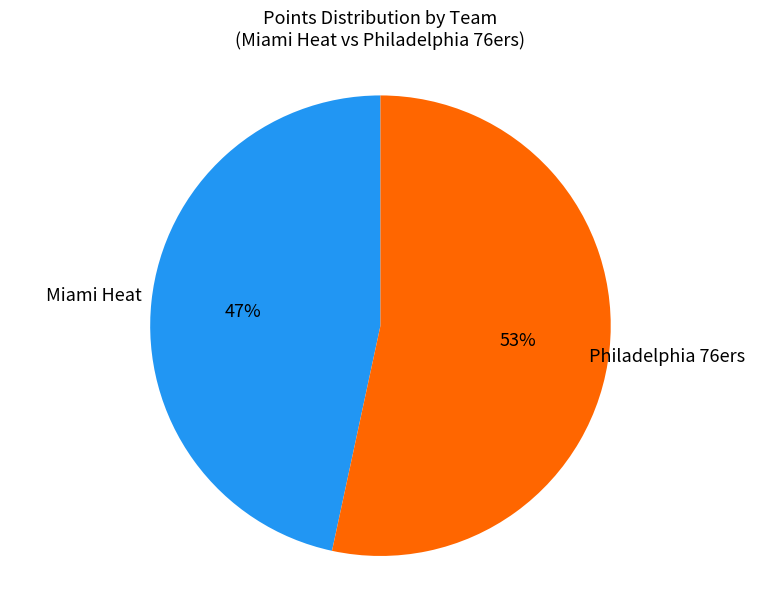

Is there any slice that represents more than half of the pie?

Yes